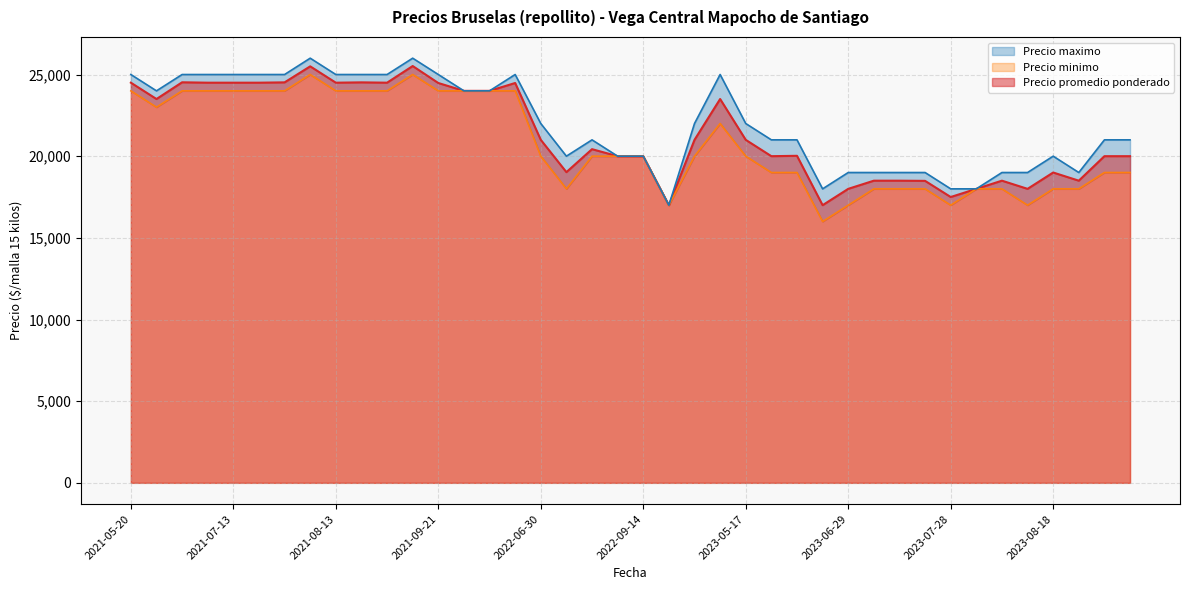

At which category does Precio maximo reach its first local peak?

2021-08-13